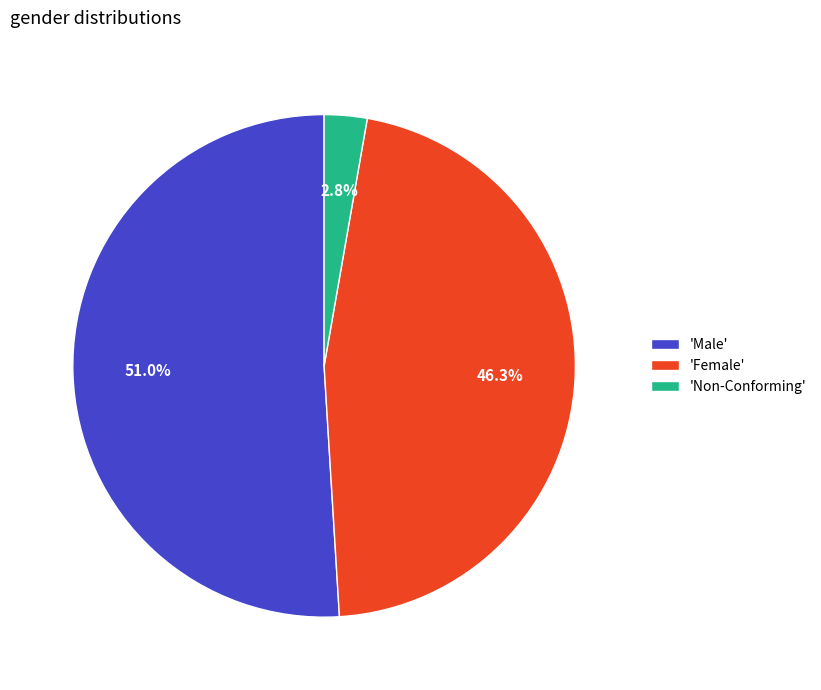

What is the largest slice in the pie chart?

'Male'